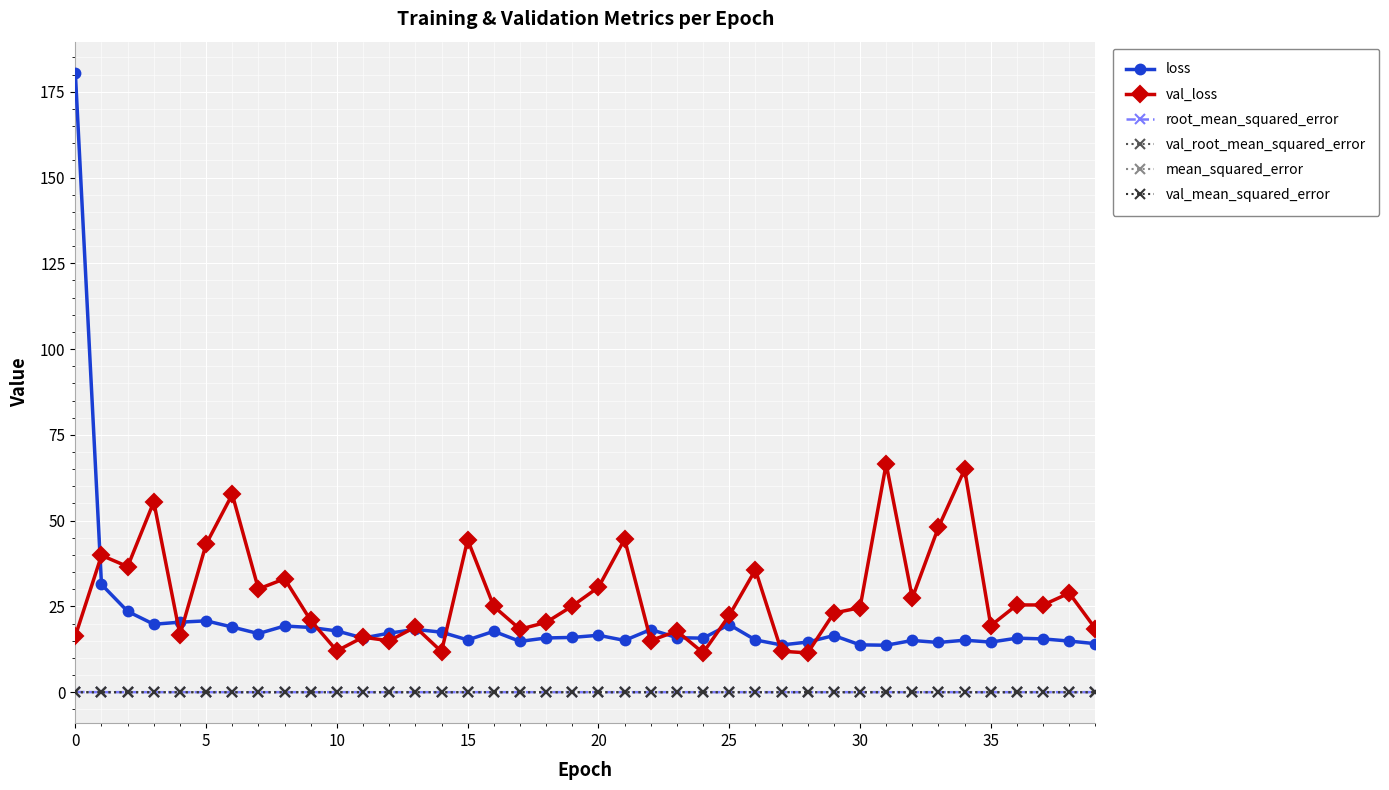

Which series has the largest range (max minus min)?

loss